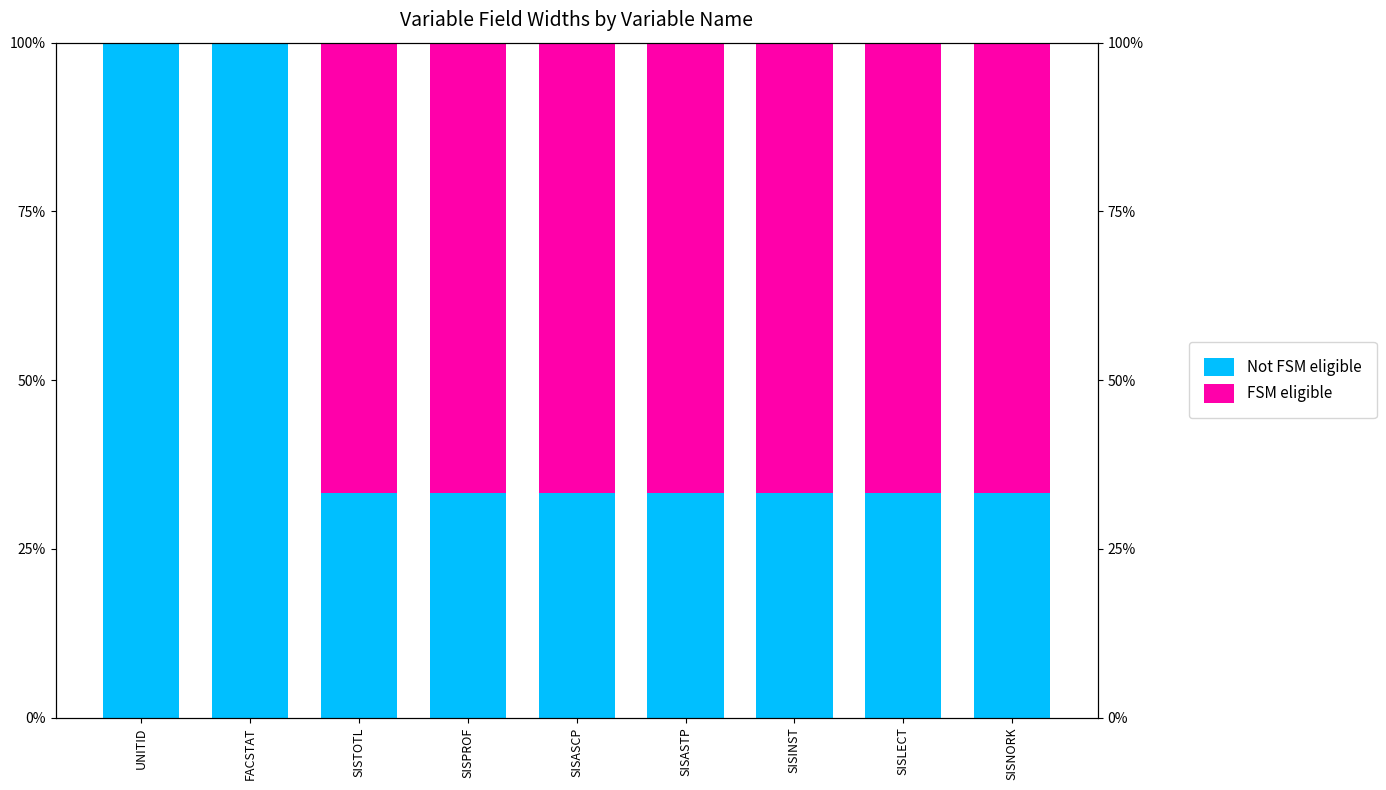

What is the maximum value for FSM eligible?

66.7